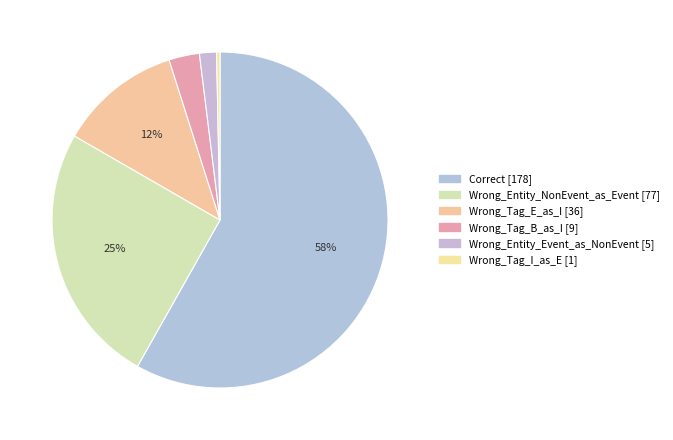

The Wrong_Tag_I_as_E slice represents 0% of the pie. True or false?

True